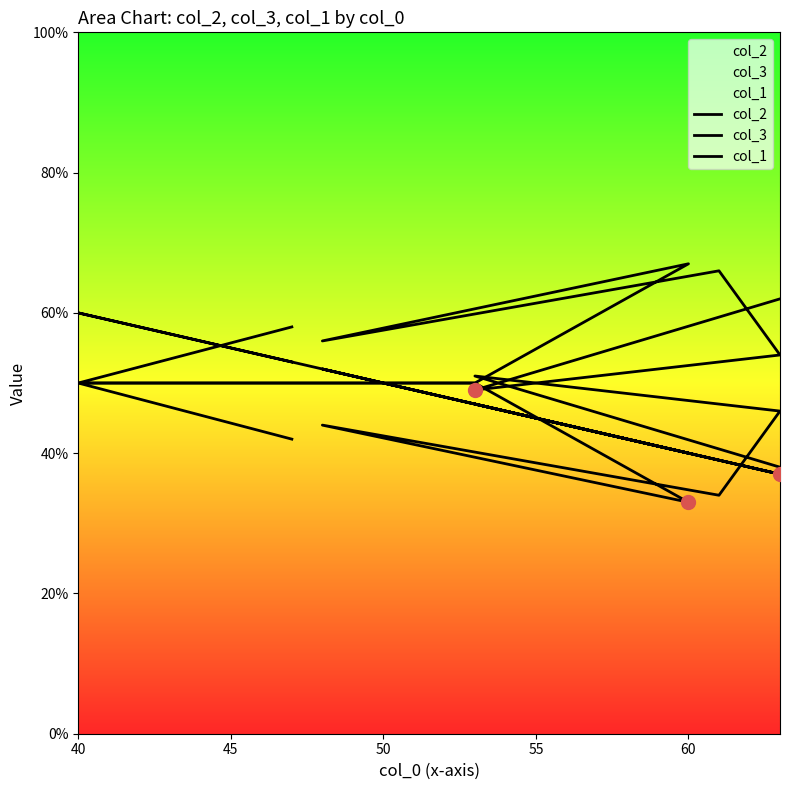

What are all the series names shown in the legend?

col_2, col_3, col_1